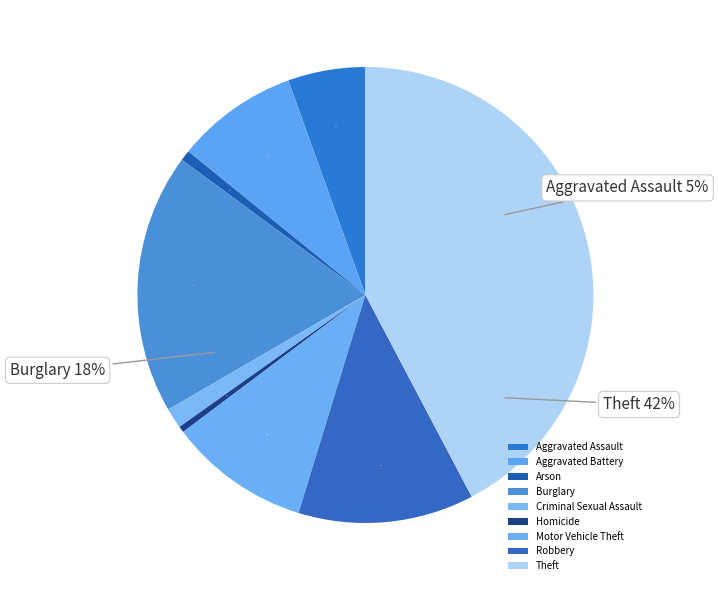

Is there a majority slice in this chart?

No